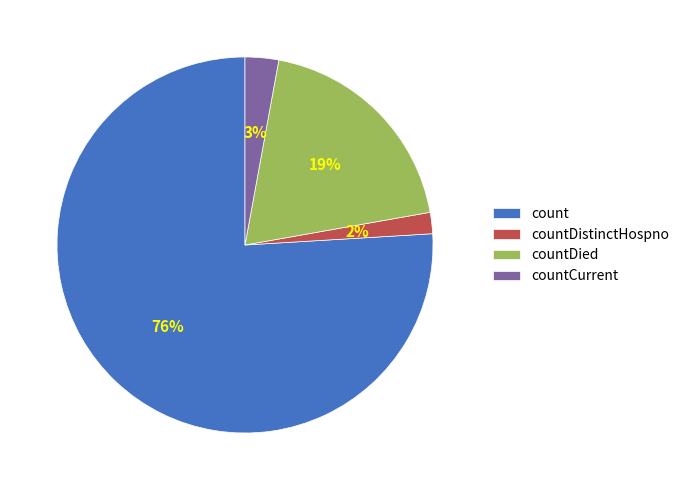

Which has a higher value, countDied or count?

count